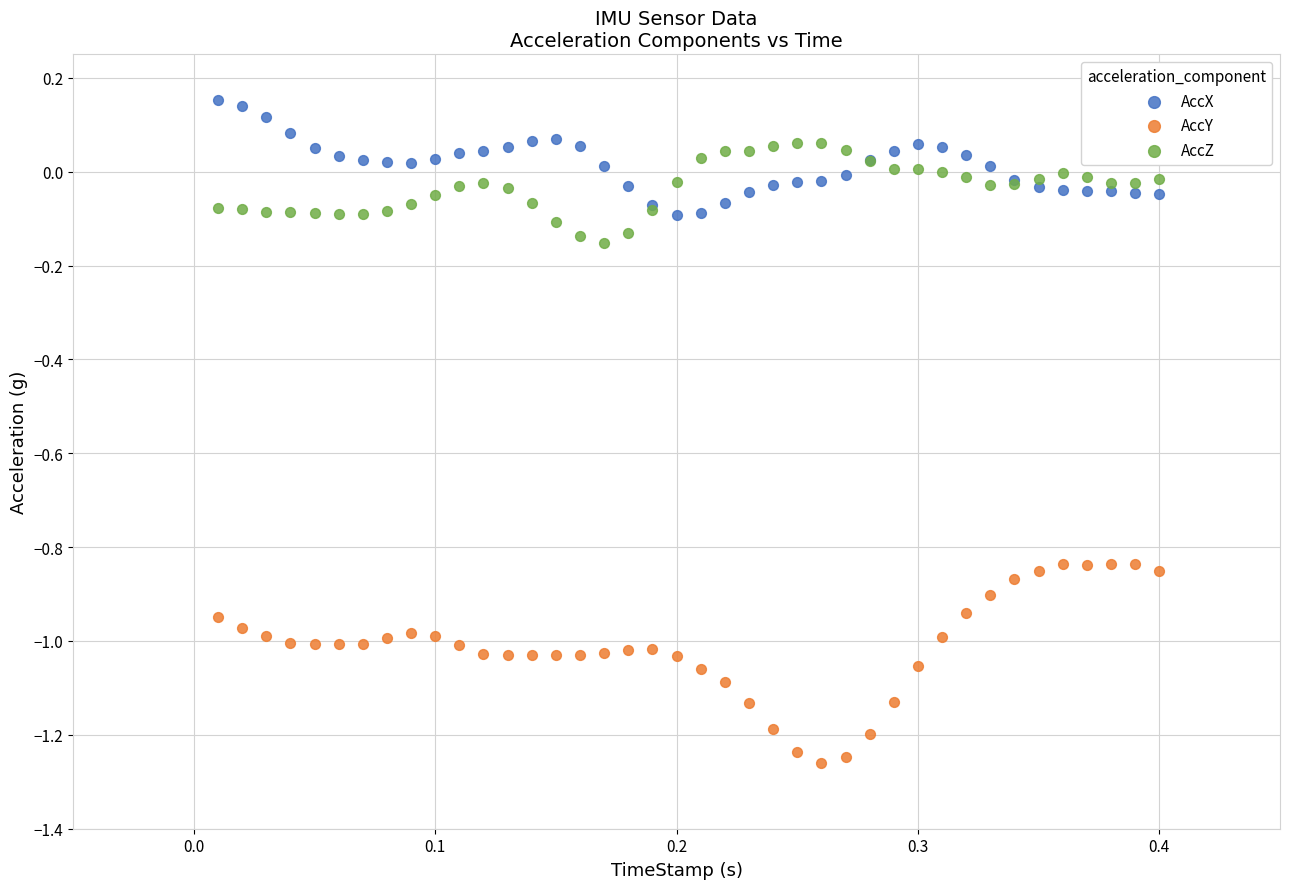

Which series has the largest Y range (max minus min)?

AccY